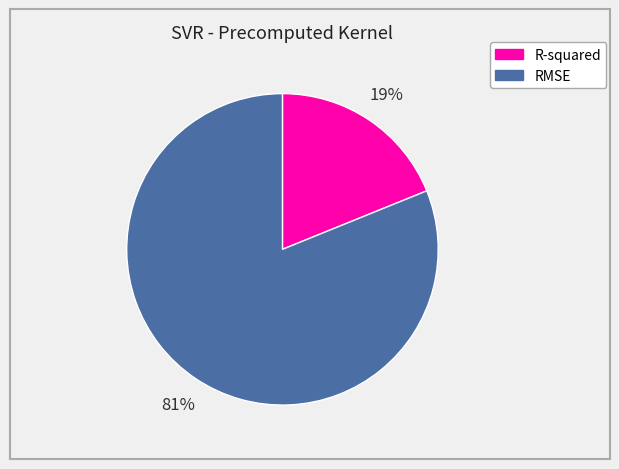

Rank the categories by value from lowest to highest.

R-squared, RMSE